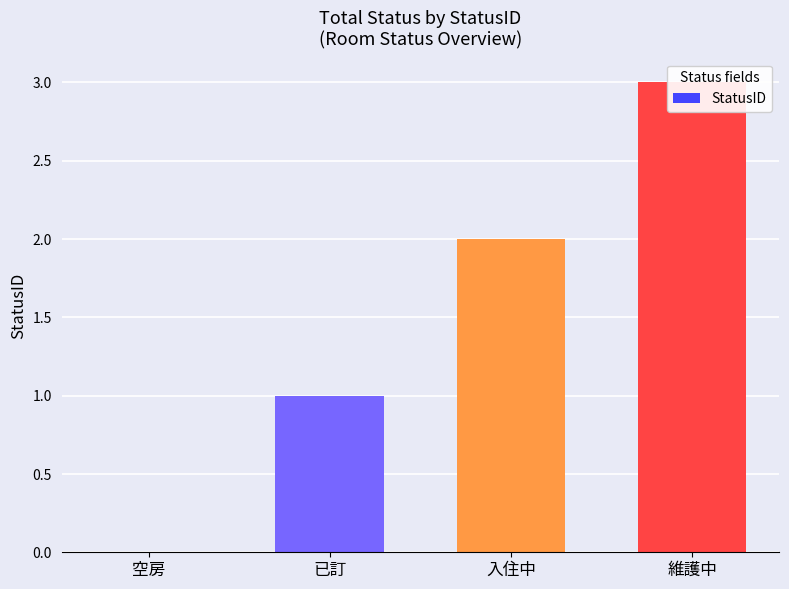

How many data points are less than 2?

2